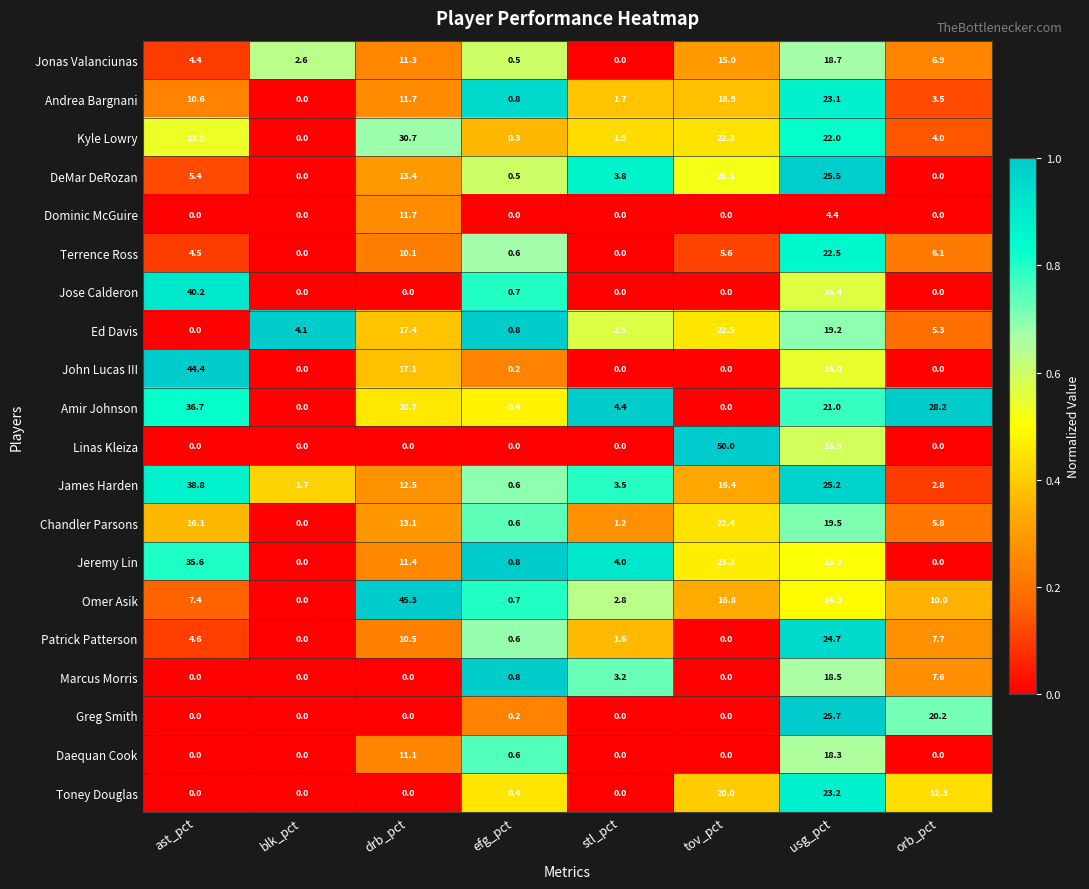

What is the sum of all Greg Smith values?

46.1